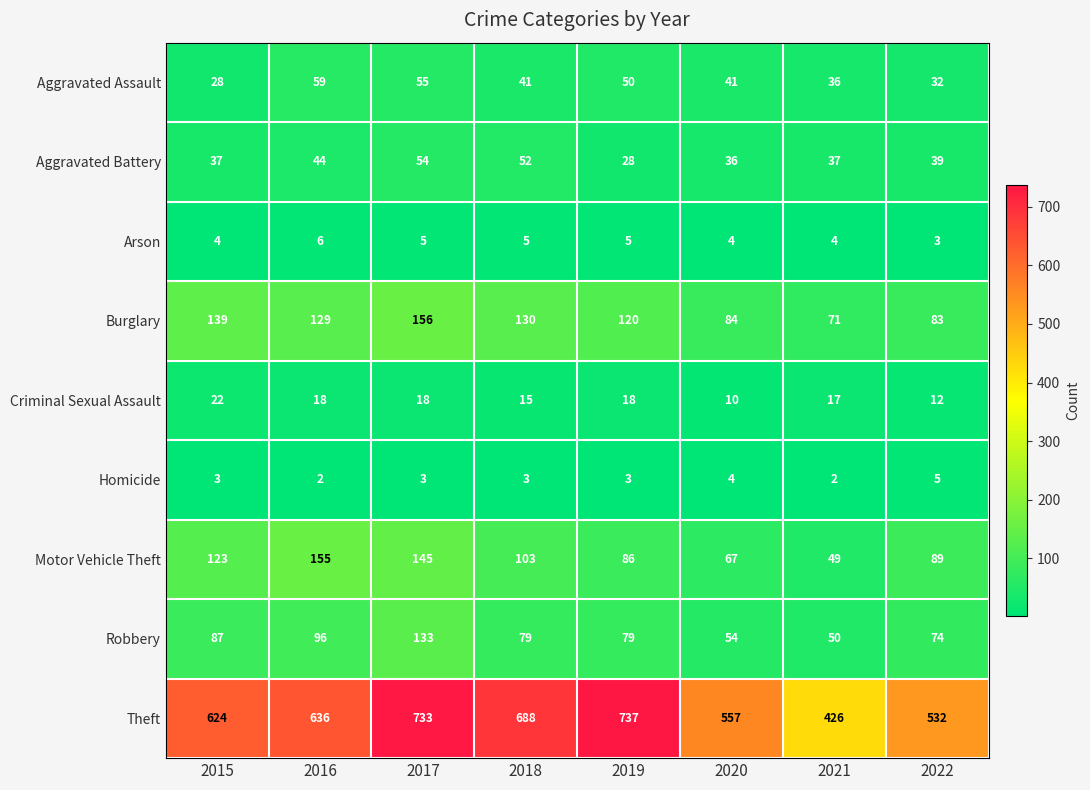

What is the sum of the Motor Vehicle Theft values at 2022 and 2018?

192